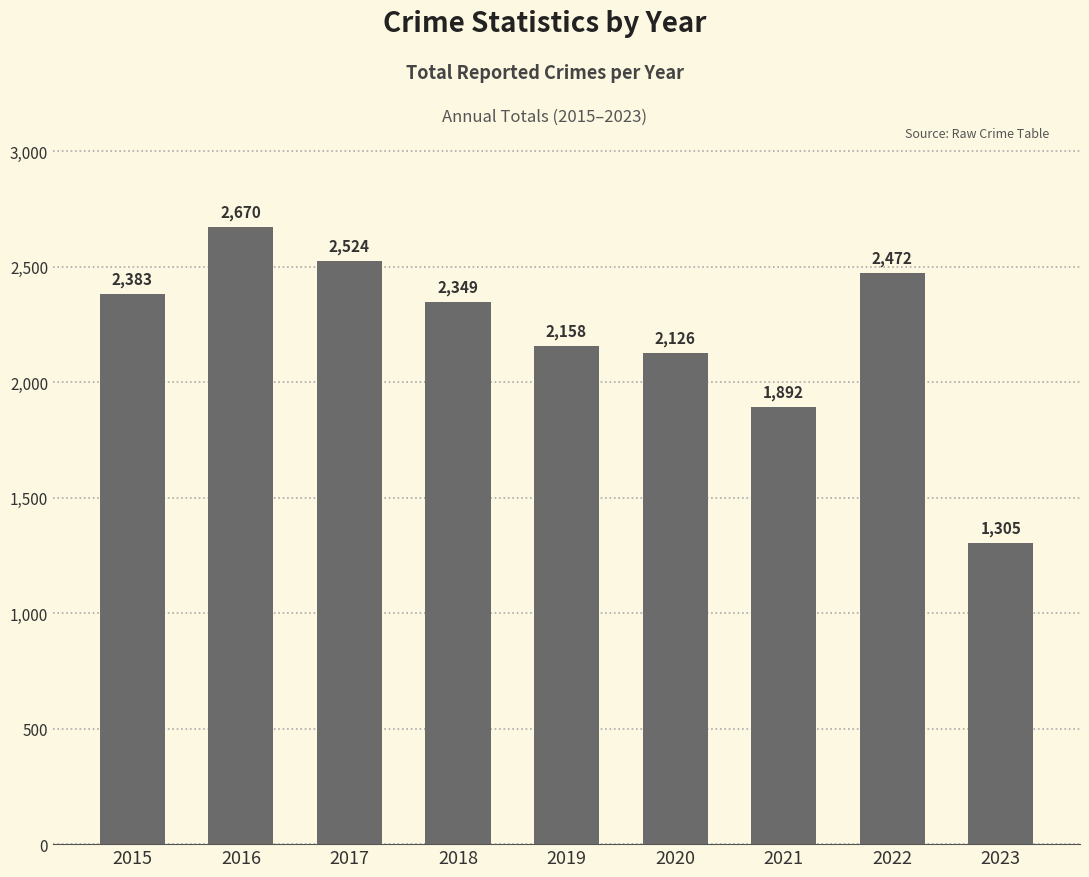

Rank the categories by value from lowest to highest.

2023, 2021, 2020, 2019, 2018, 2015, 2022, 2017, 2016